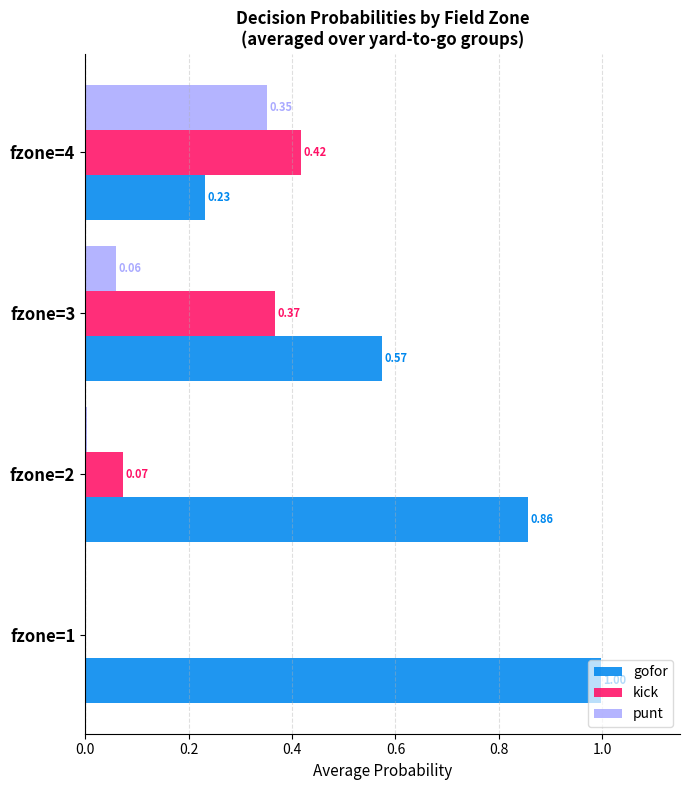

Is the value of gofor at fzone=4 greater than the value of punt at fzone=2?

Yes